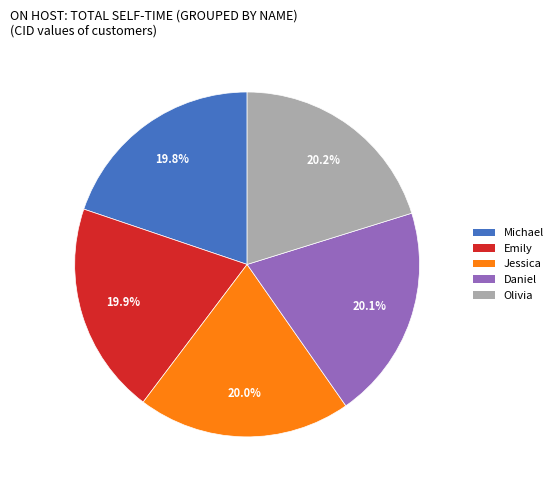

Count the number of slices in the pie.

5